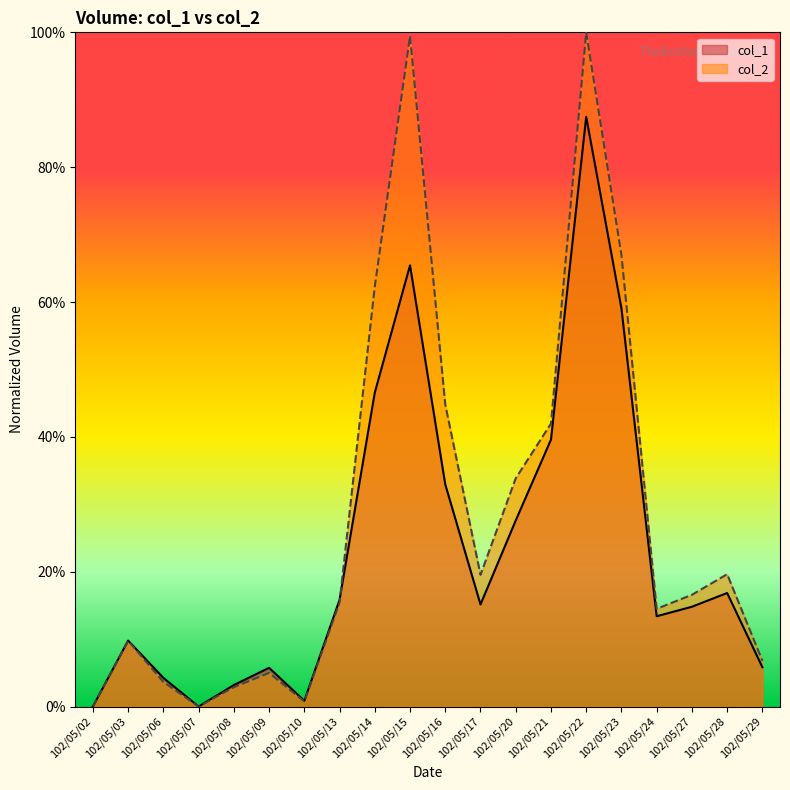

What are all the series names shown in the legend?

col_1, col_2